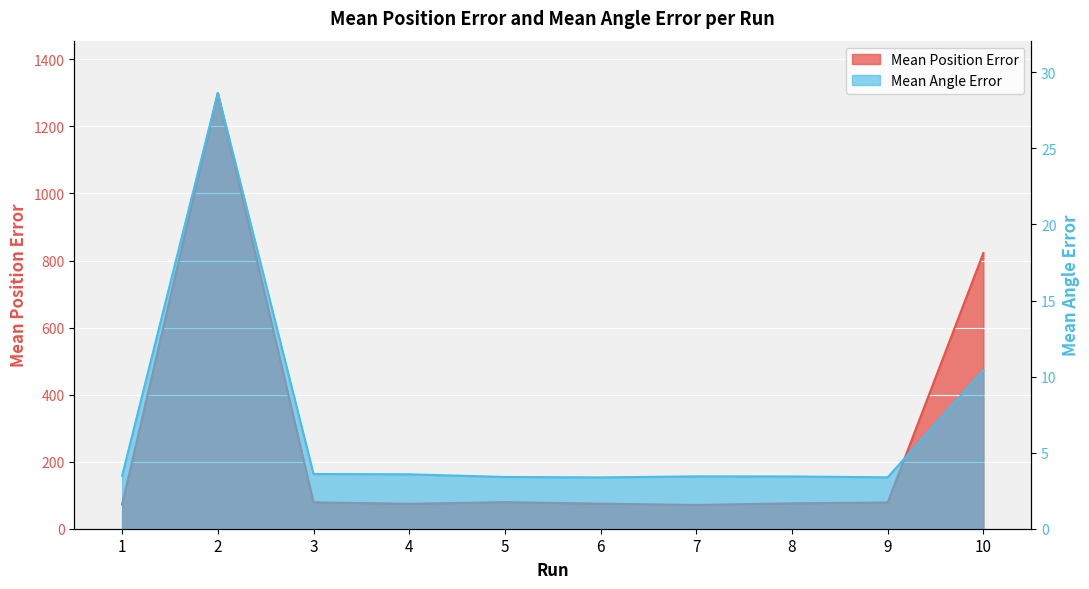

Is the value of Mean Position Error at 7 greater than the value of Mean Angle Error at 2?

Yes